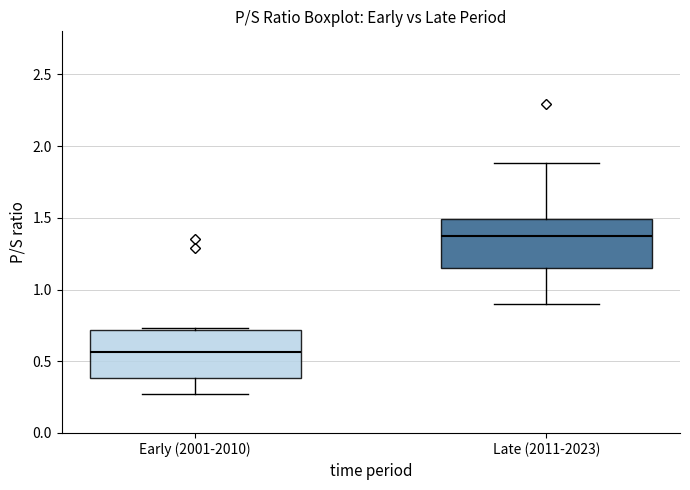

Reading left to right, transcribe this box plot: for each box, give where its median line is, the range the box spans, and where its two whiskers end, as read against the y-axis. The values are not printed on the chart, so give them approximately, as read against the axis.

Early (2001-2010): median 0.55, box 0.40 to 0.70, whiskers 0.25 to 0.75
Late (2011-2023): median 1.35, box 1.15 to 1.50, whiskers 0.90 to 1.90